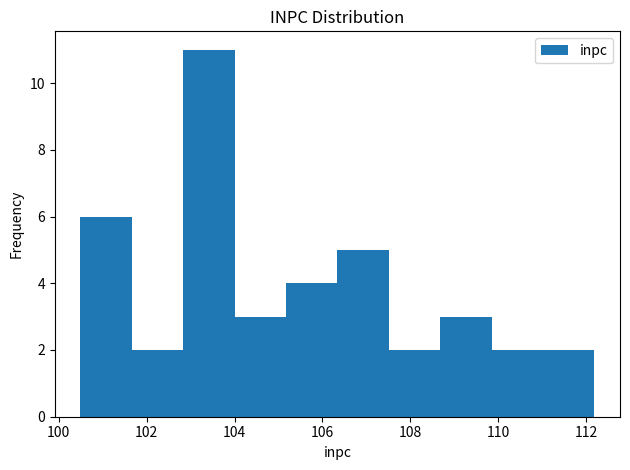

Which range on the x-axis has the tallest bar?

102.8 to 104.0